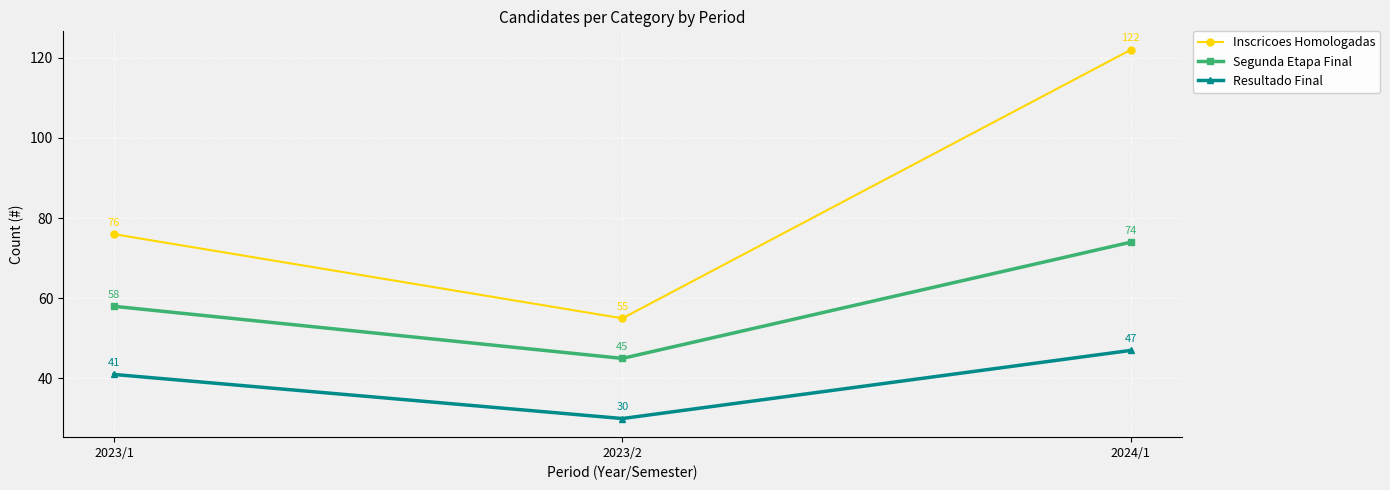

What is the spread (max minus min) of values at 2023/2?

25